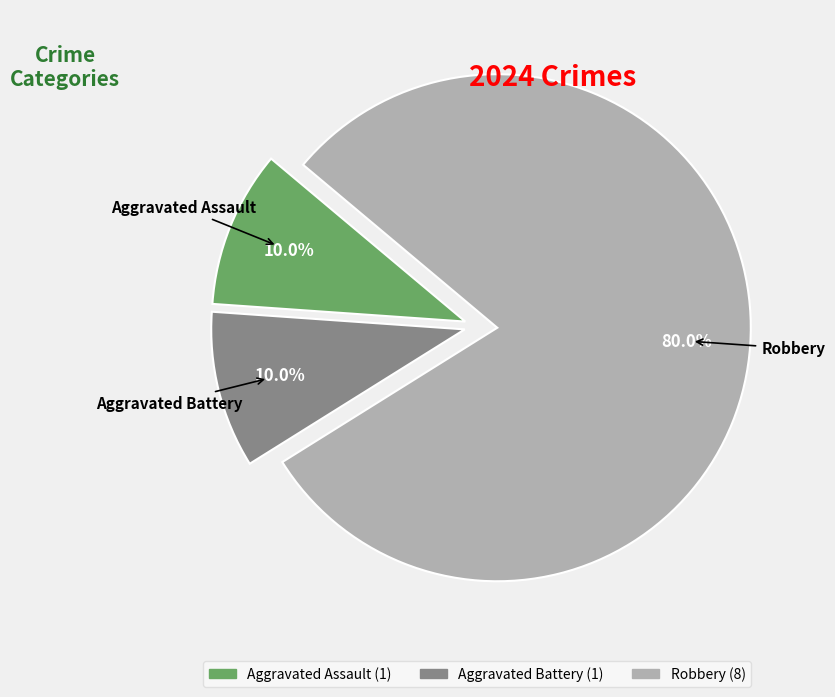

What portion of the pie excludes Aggravated Battery?

90.0%